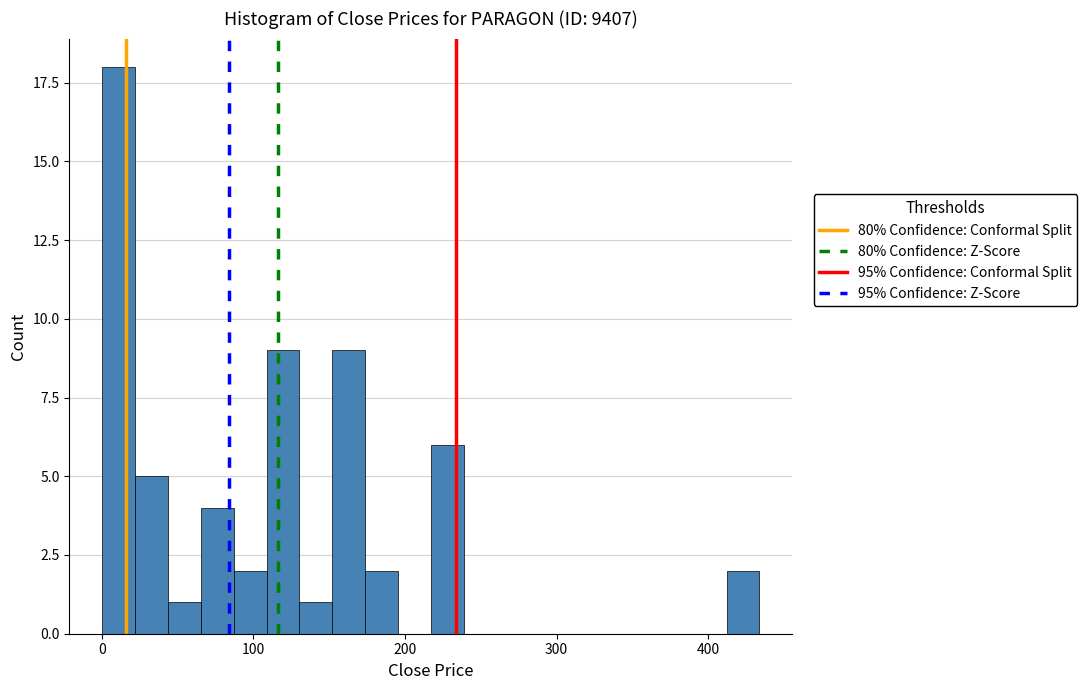

Around what value on the x-axis is the tallest bar? Give the approximate position of its centre, as read against the axis.

10